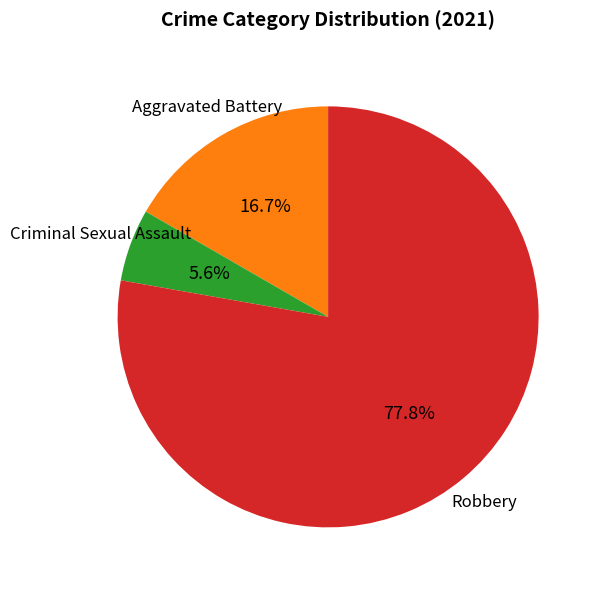

What portion of the pie excludes Aggravated Battery?

83.3%